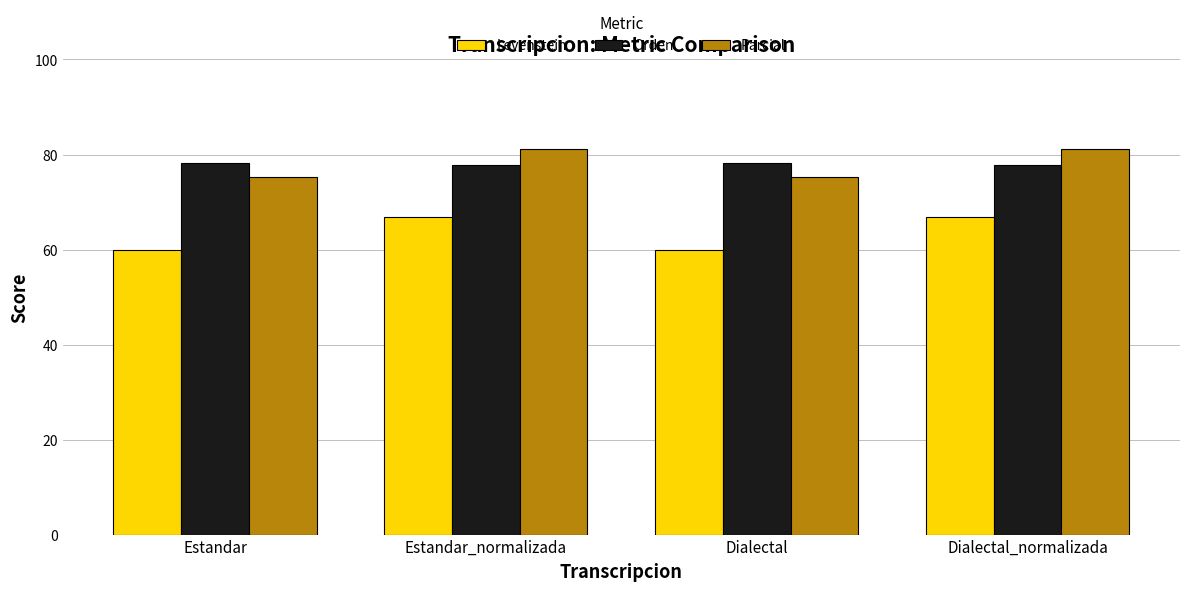

What position from the left is Dialectal?

3